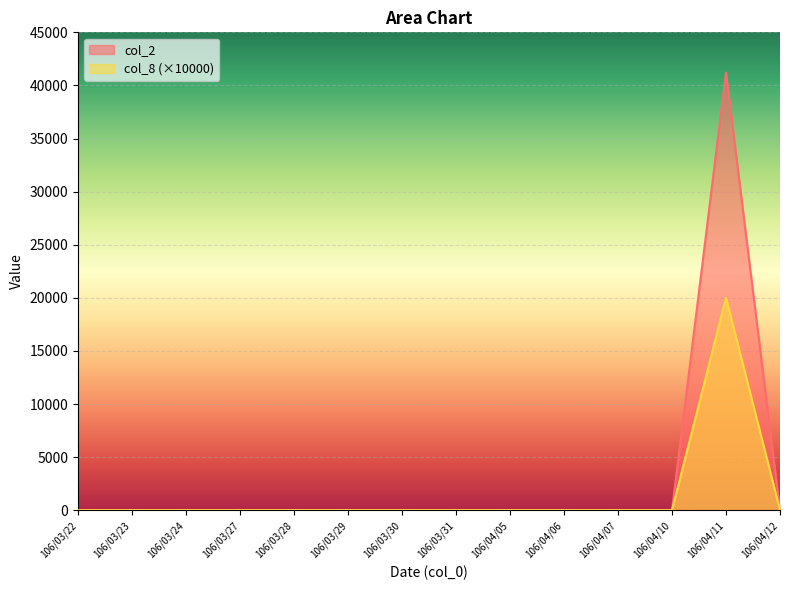

Is the value of col_8 at 106/03/24 greater than the value of col_2 at 106/03/24?

No